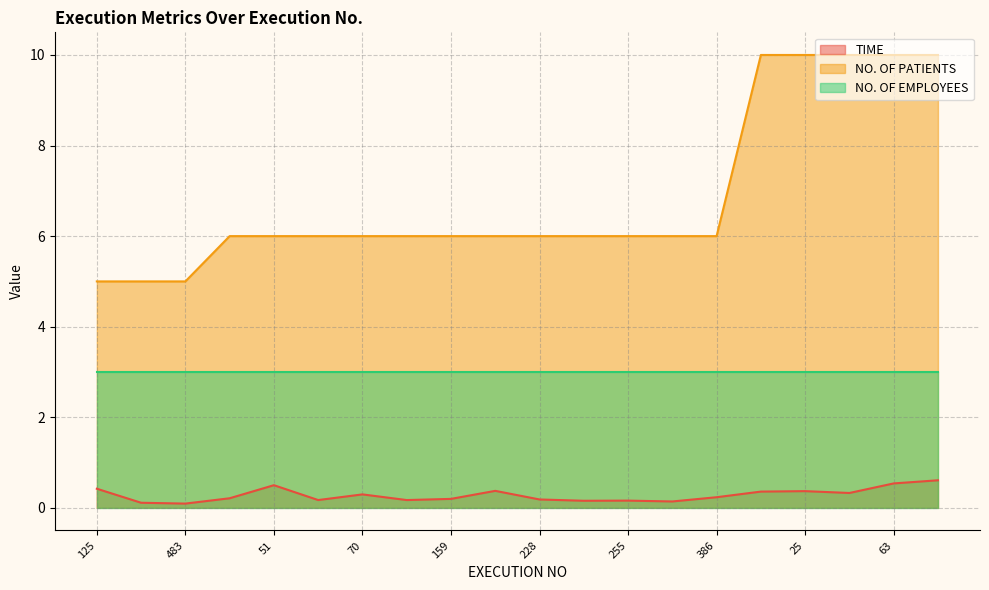

The value of TIME at 46 is 0.1. True or false?

False